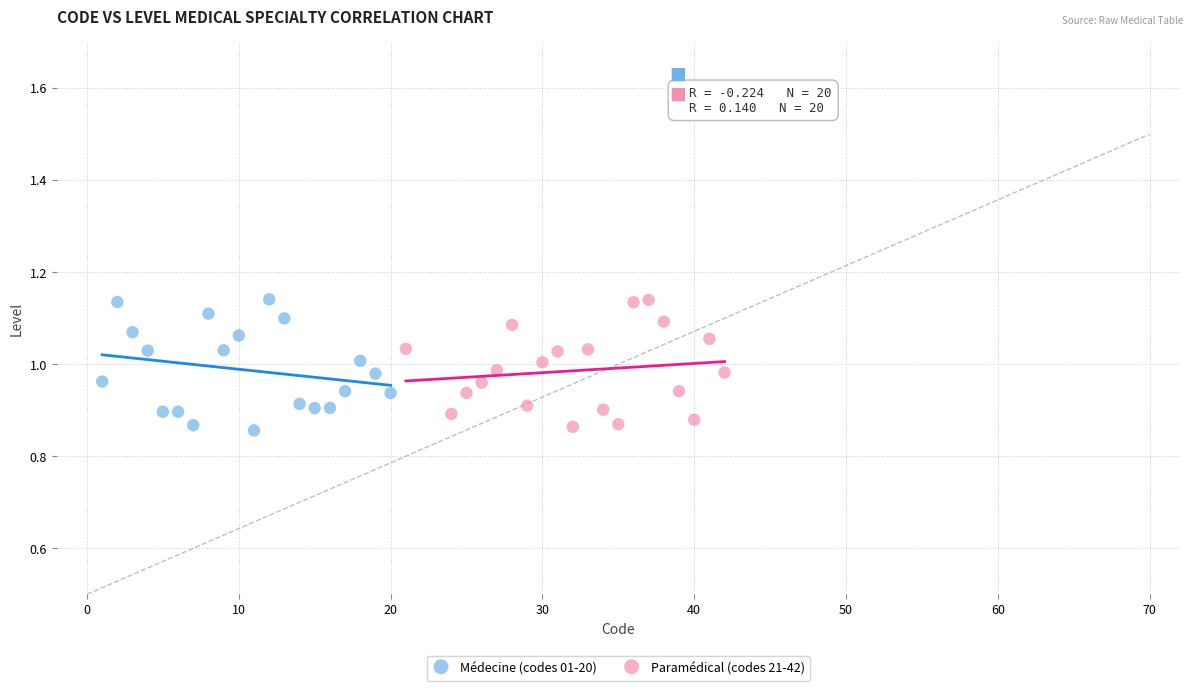

What are all the series names shown in the legend?

Médecine (codes 01-20), Paramédical (codes 21-42)